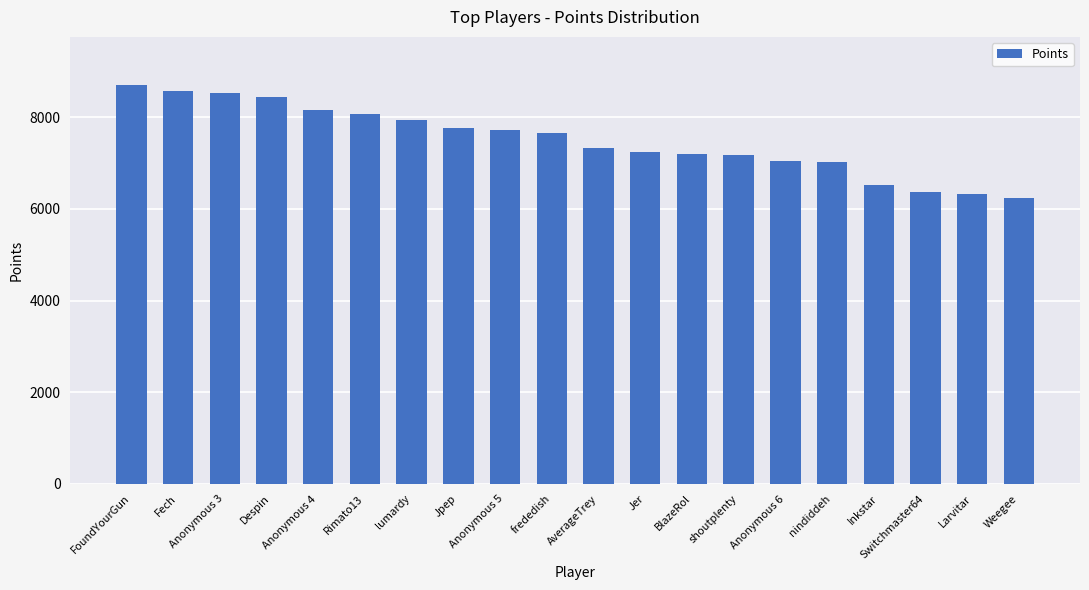

Which has a higher value, Weegee or Anonymous 6?

Anonymous 6